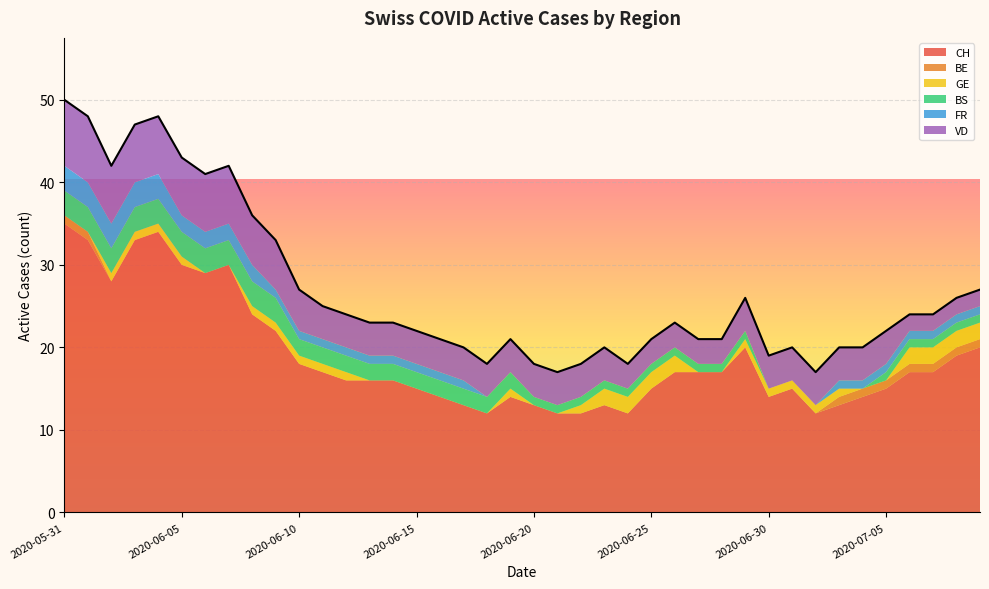

What is the sum of the BS values at 2020-06-27 and 2020-06-18?

3